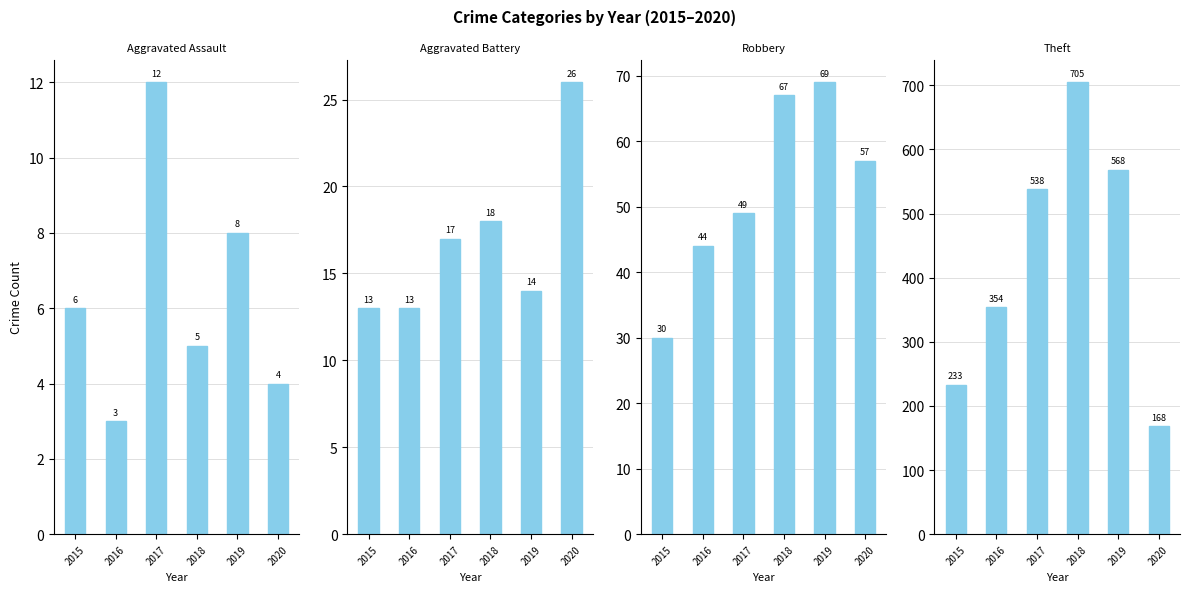

Reading right to left, transcribe all the data shown in this chart.

Aggravated Assault: 4	8	5	12	3	6
Aggravated Battery: 26	14	18	17	13	13
Robbery: 57	69	67	49	44	30
Theft: 168	568	705	538	354	233